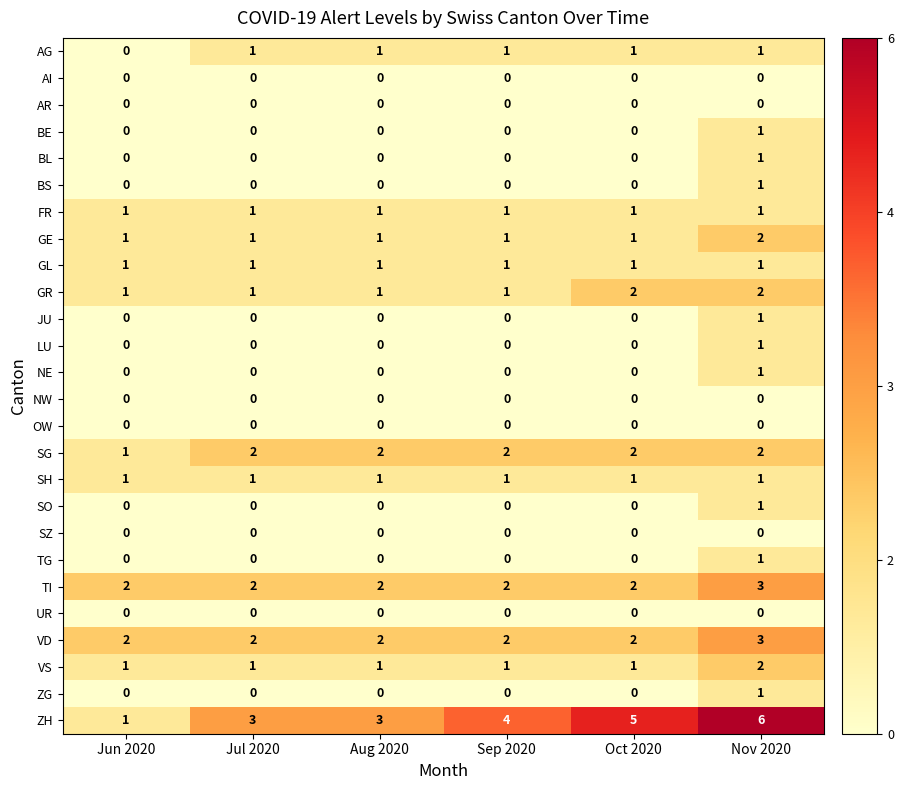

Is it true that TG equals 0 at Jun 2020?

True